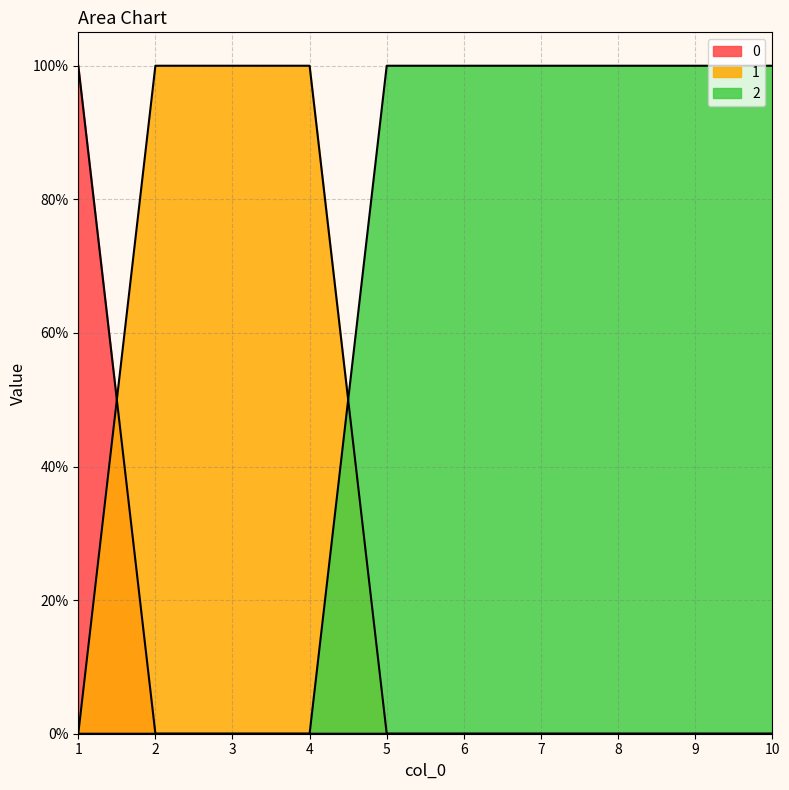

The 1 series shows 0 at 5. True or false?

True